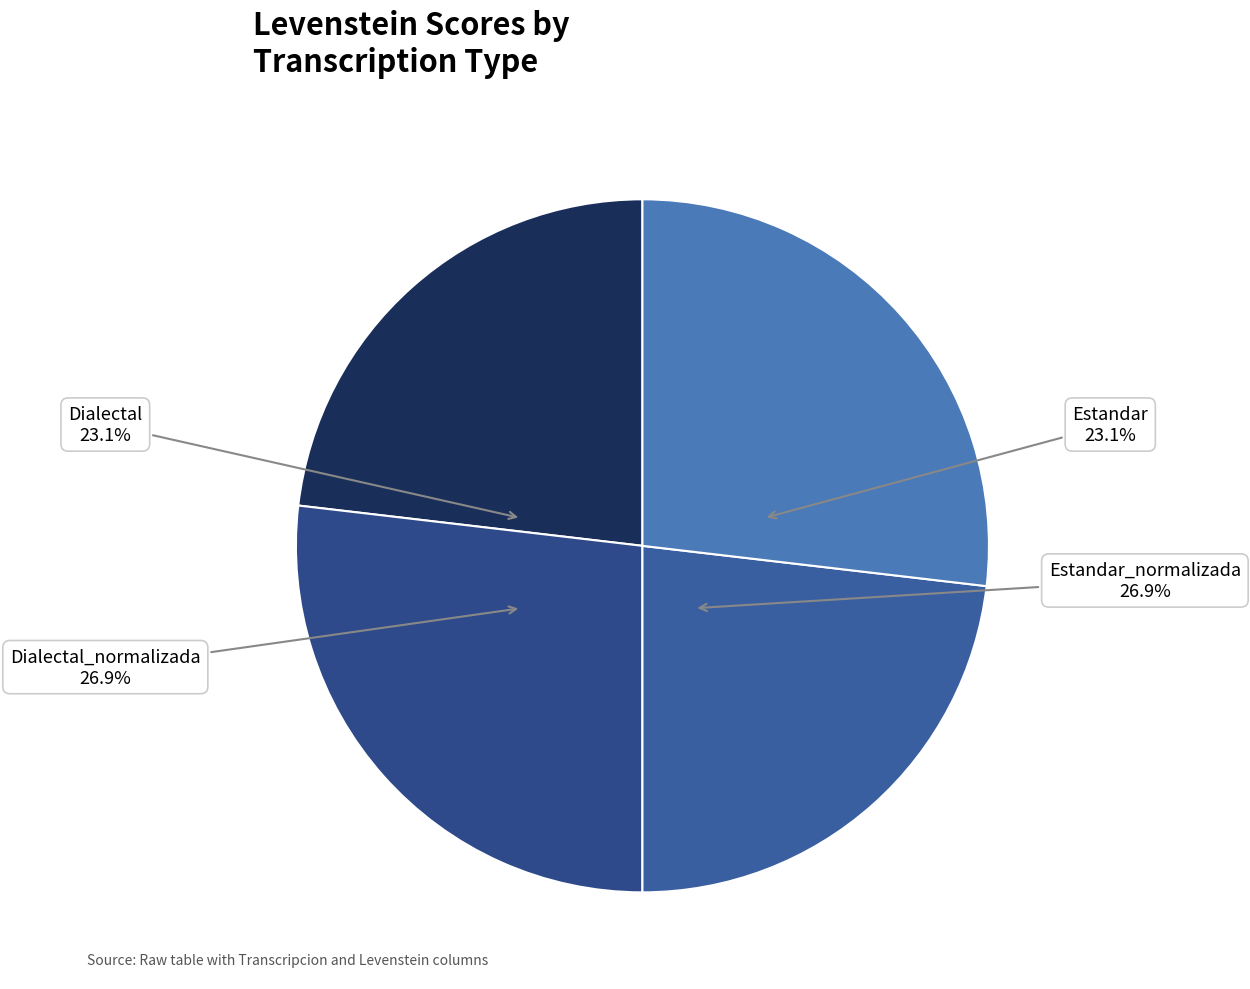

True or false: Estandar accounts for 23% of the total.

True